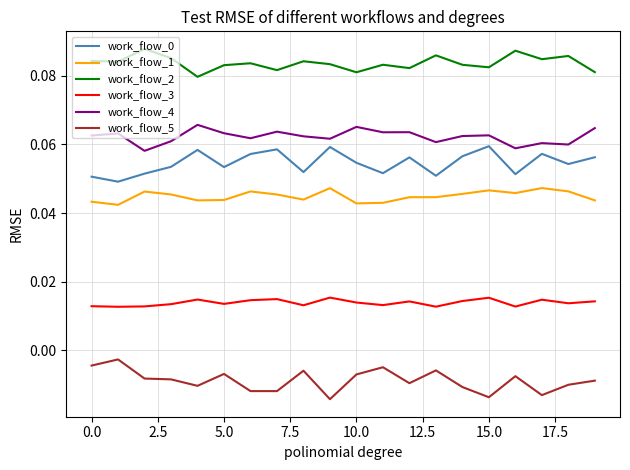

True or false: work_flow_5 and work_flow_3 intersect in this chart.

False